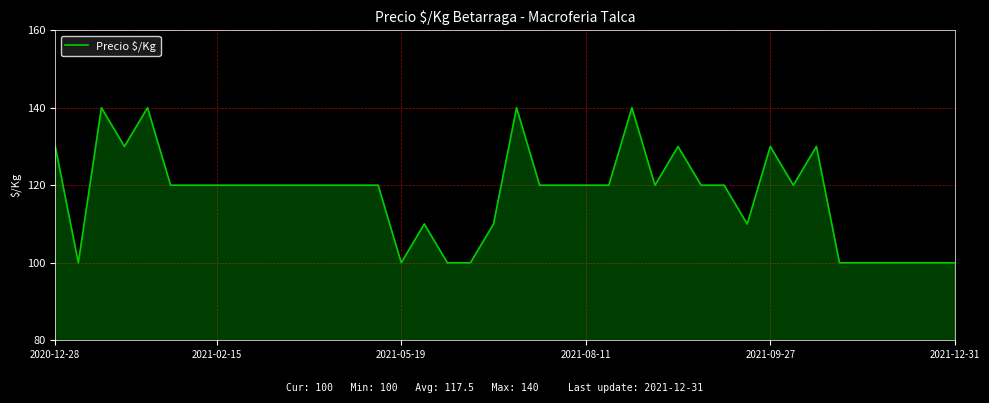

What is the difference between the maximum and minimum values?

40